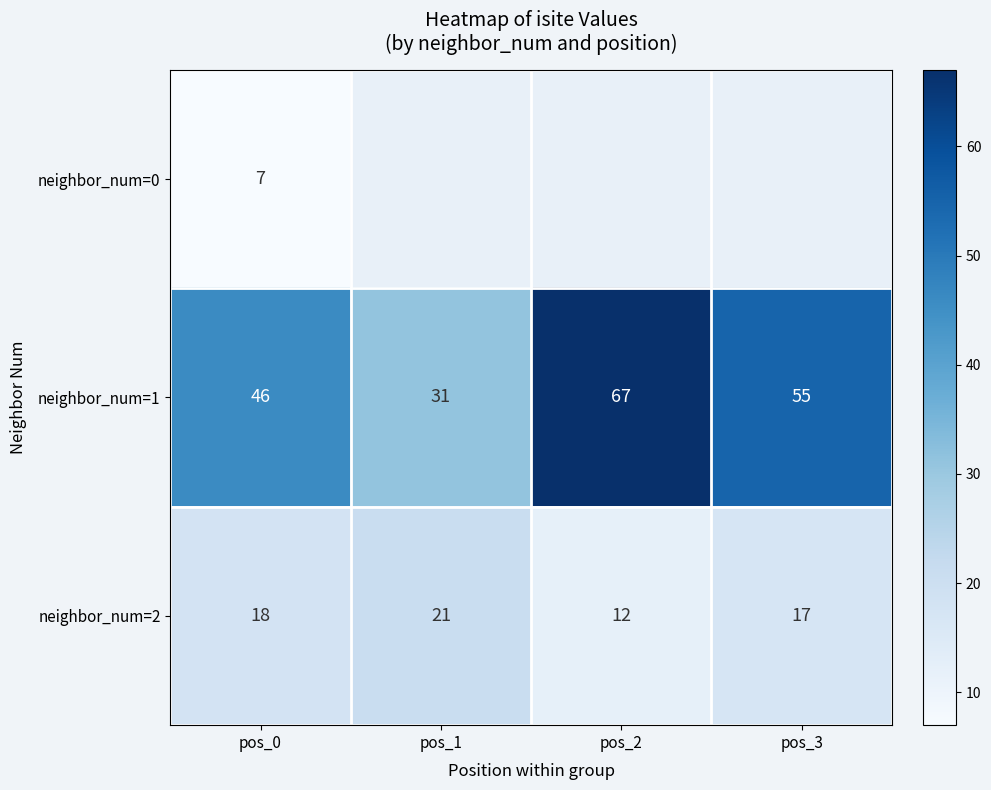

Is the value of neighbor_num=1 at pos_2 greater than the value of neighbor_num=2 at pos_1?

Yes